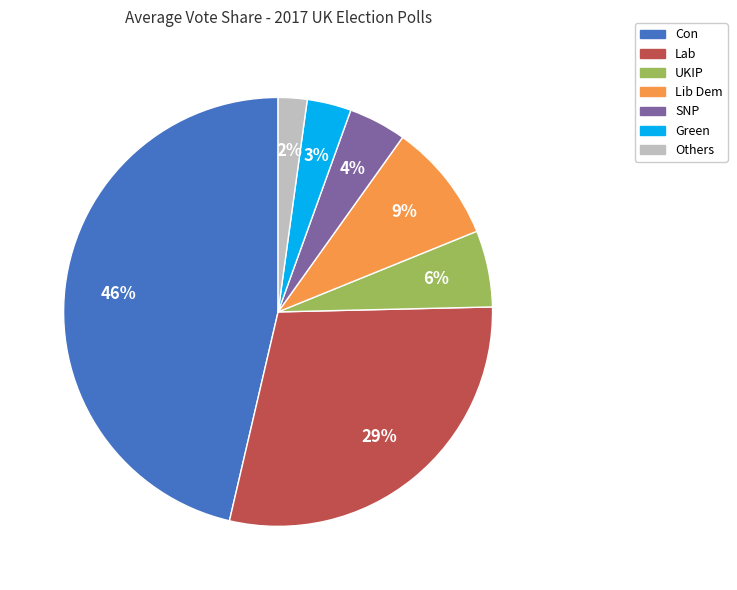

Which has a higher value, UKIP or Others?

UKIP